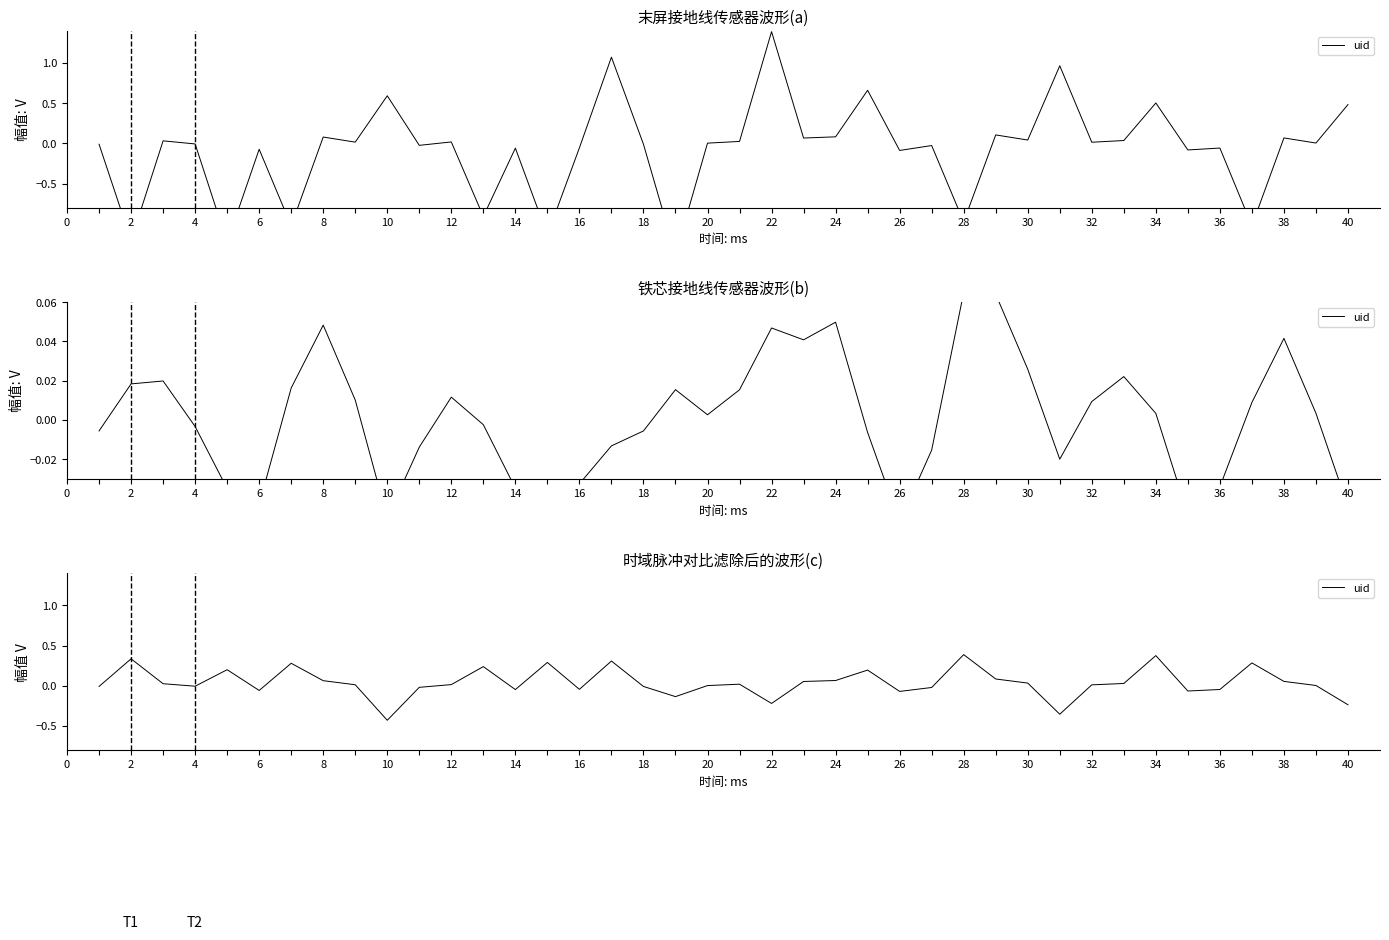

How many distinct data groups are displayed?

1